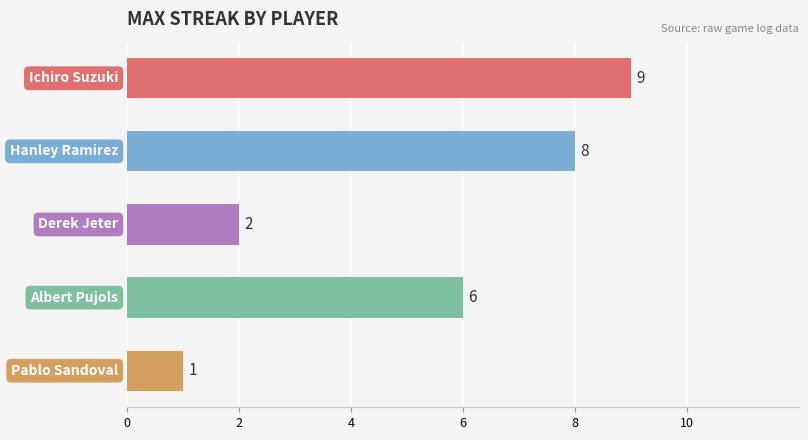

What is the average value?

5